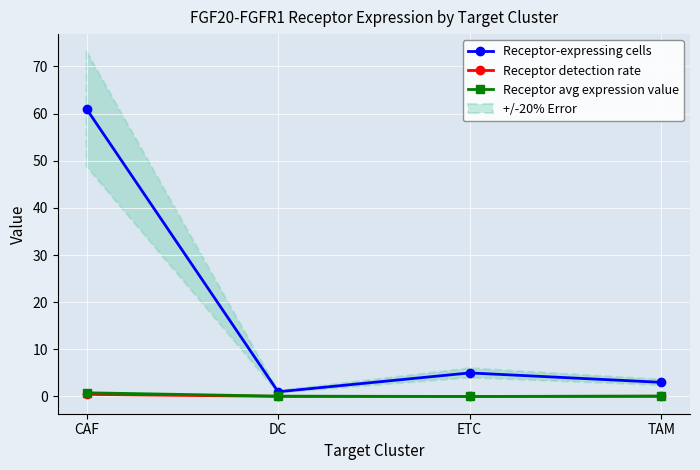

What is the maximum value for Receptor-expressing cells?

61.0